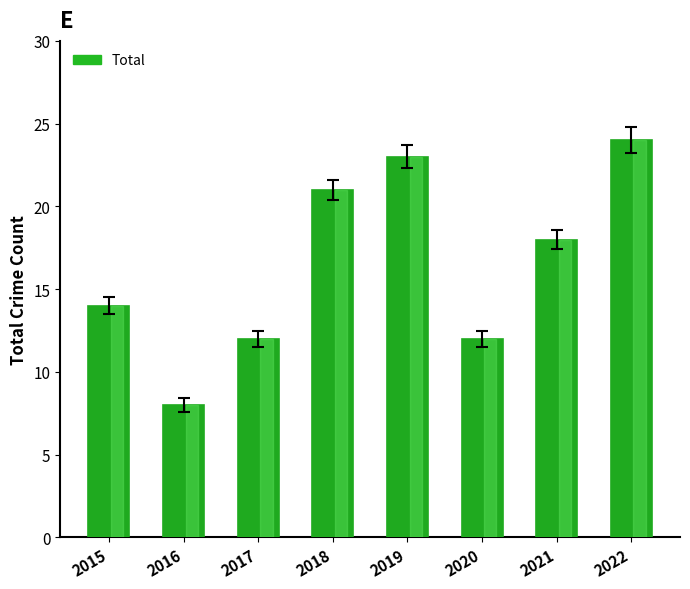

The chart shows a value of 40 at 2019. True or false?

False